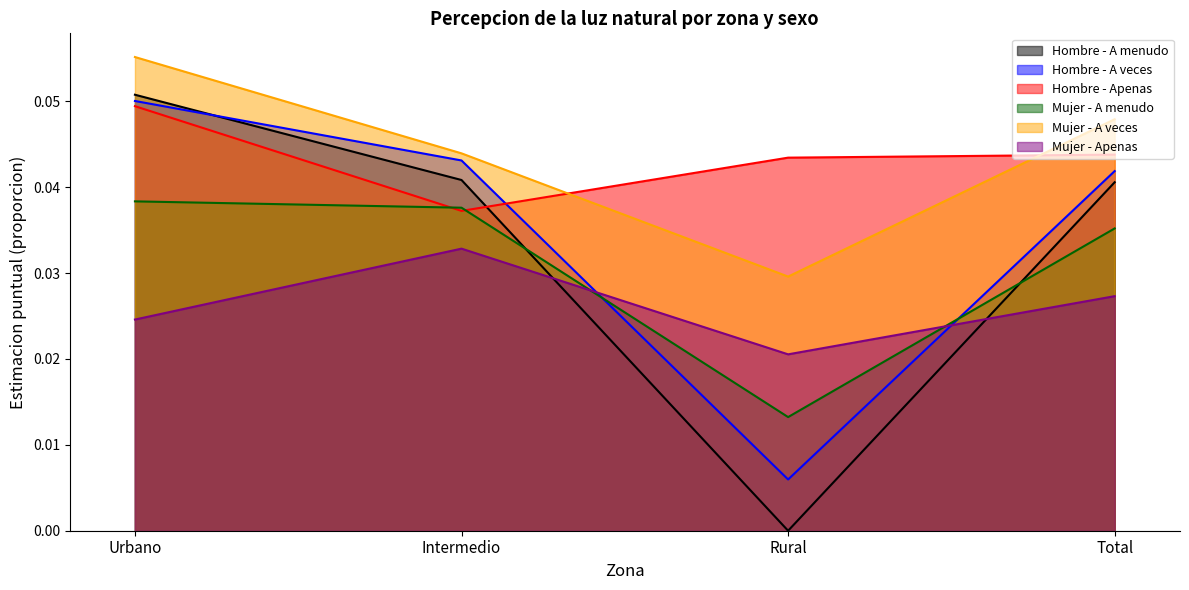

Reading left to right, what are all the values shown in this chart?

Hombre - A menudo: Urbano=0.1	Intermedio=0.0	Rural=0.0	Total=0.0
Hombre - A veces: Urbano=0.1	Intermedio=0.0	Rural=0.0	Total=0.0
Hombre - Apenas: Urbano=0.0	Intermedio=0.0	Rural=0.0	Total=0.0
Mujer - A menudo: Urbano=0.0	Intermedio=0.0	Rural=0.0	Total=0.0
Mujer - A veces: Urbano=0.1	Intermedio=0.0	Rural=0.0	Total=0.0
Mujer - Apenas: Urbano=0.0	Intermedio=0.0	Rural=0.0	Total=0.0